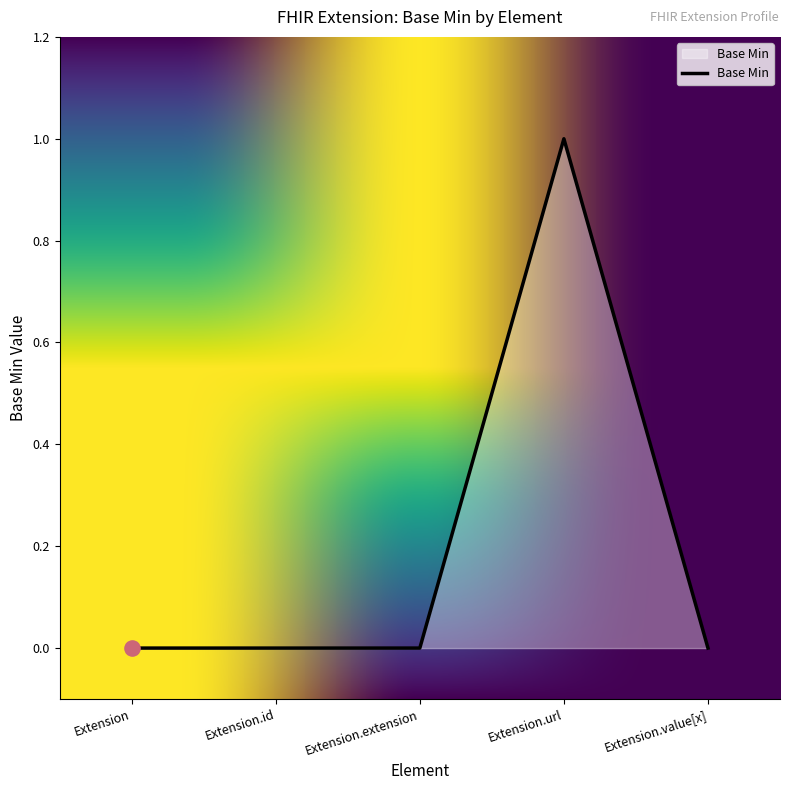

What is the change in value from Extension to Extension.url?

+1